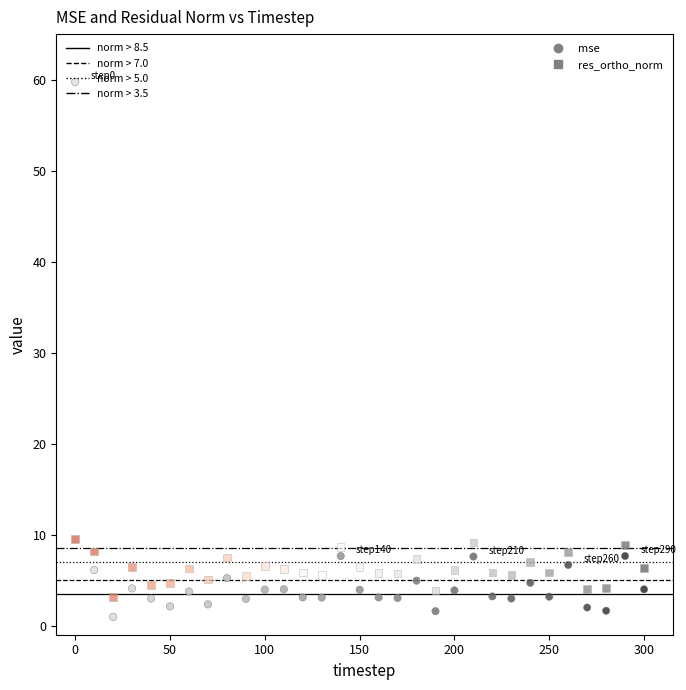

Which series has the largest Y range (max minus min)?

mse